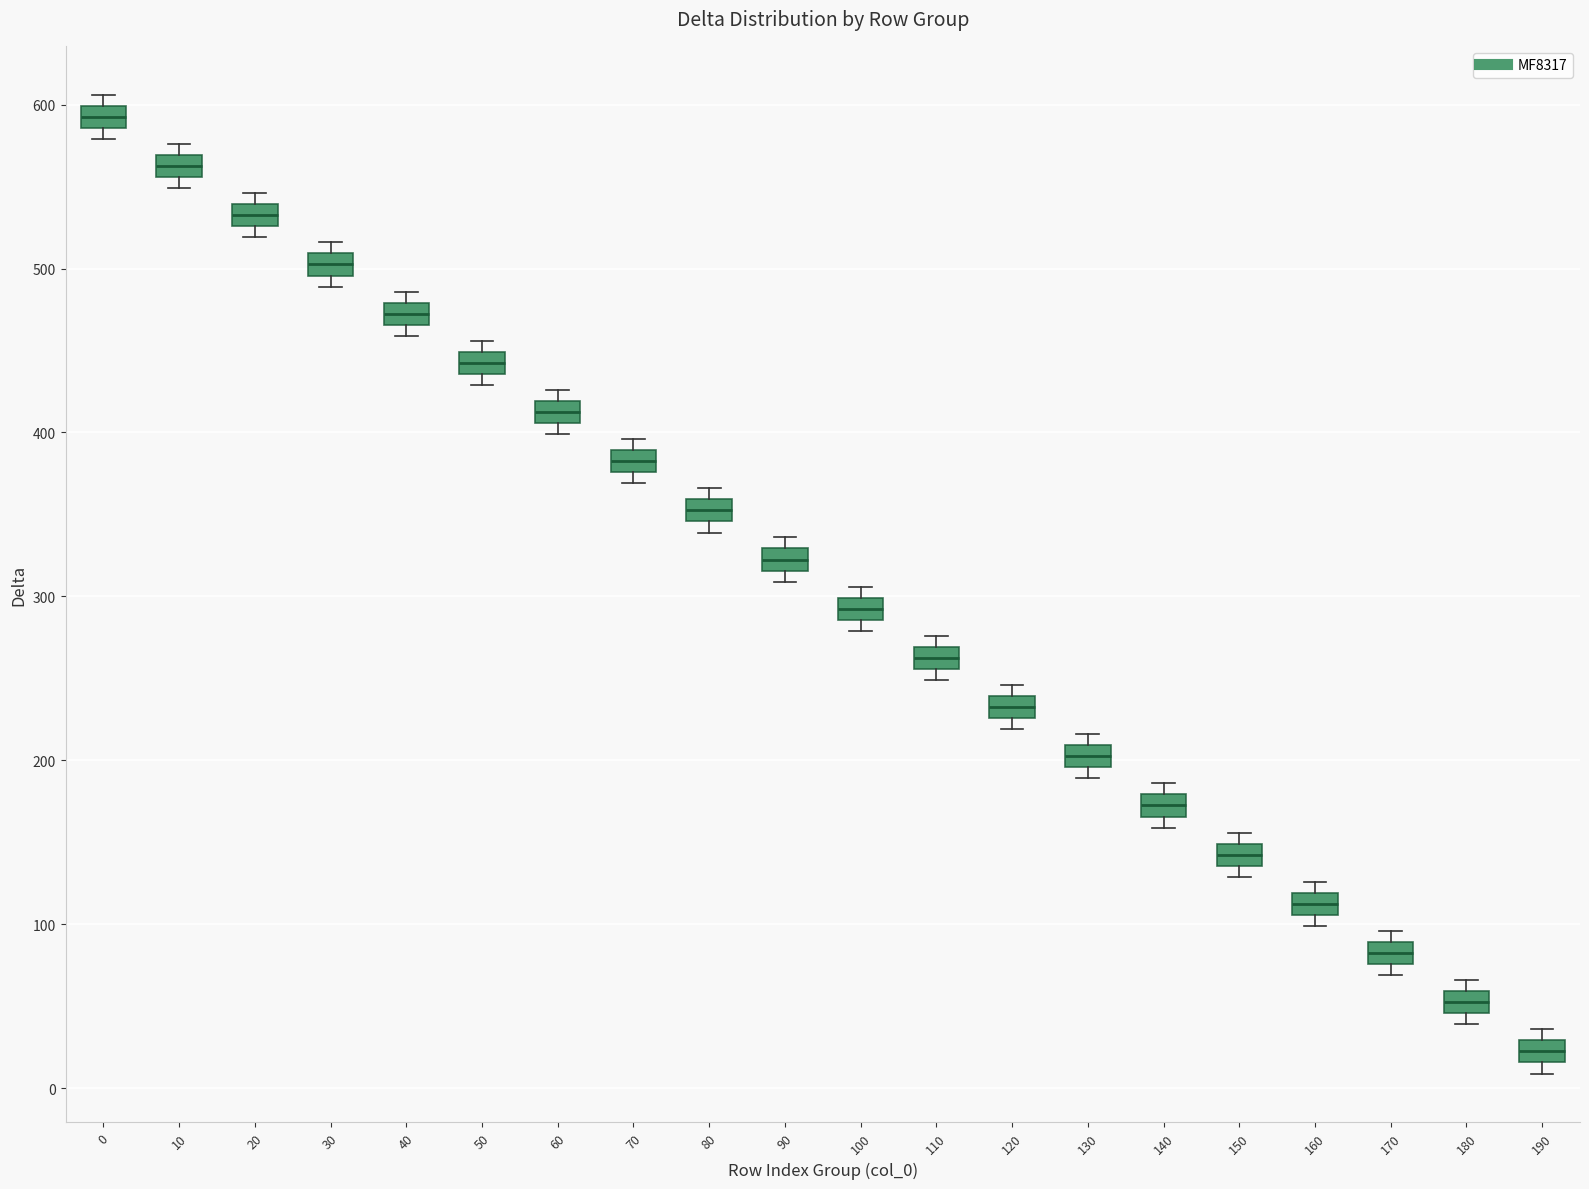

Where is the upper edge of the box at x = 80 on the y-axis? The values are not printed on the chart, so give them approximately, as read against the axis.

360